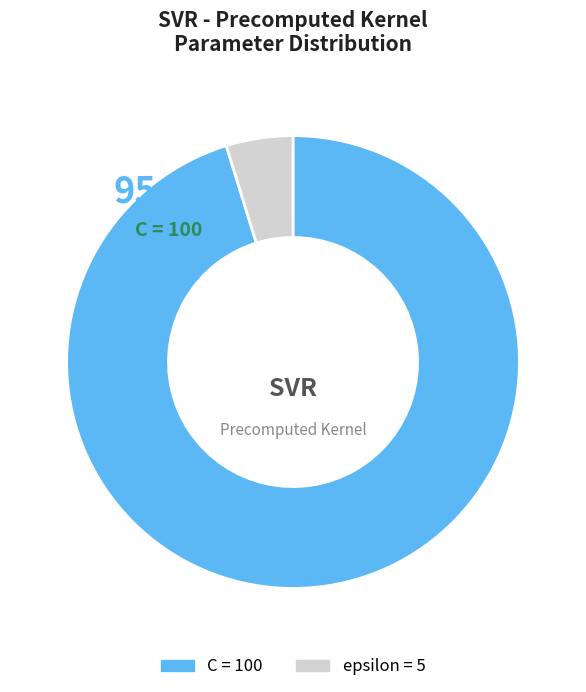

Is there any slice that represents more than half of the pie?

Yes